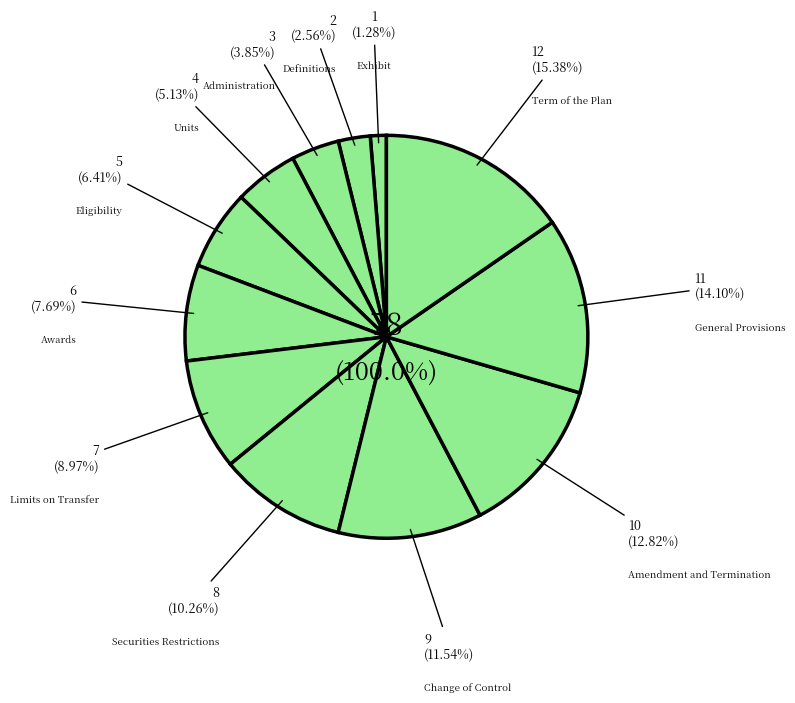

Is Change of Control the majority of the pie?

No